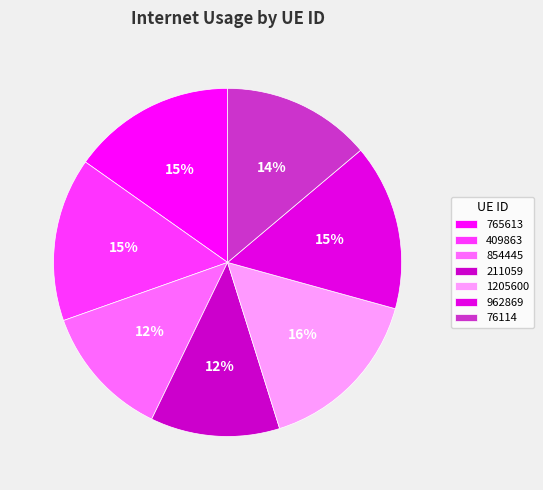

To the nearest percent, what percentage of the pie is 211059?

12%